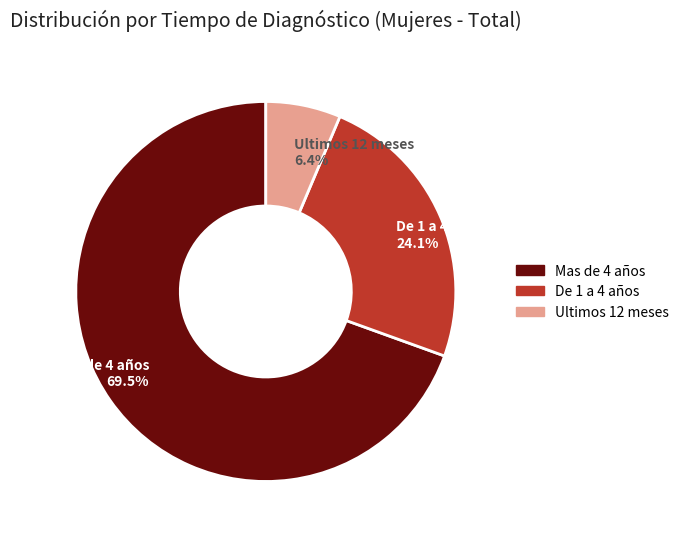

Is Ultimos 12 meses the majority of the pie?

No